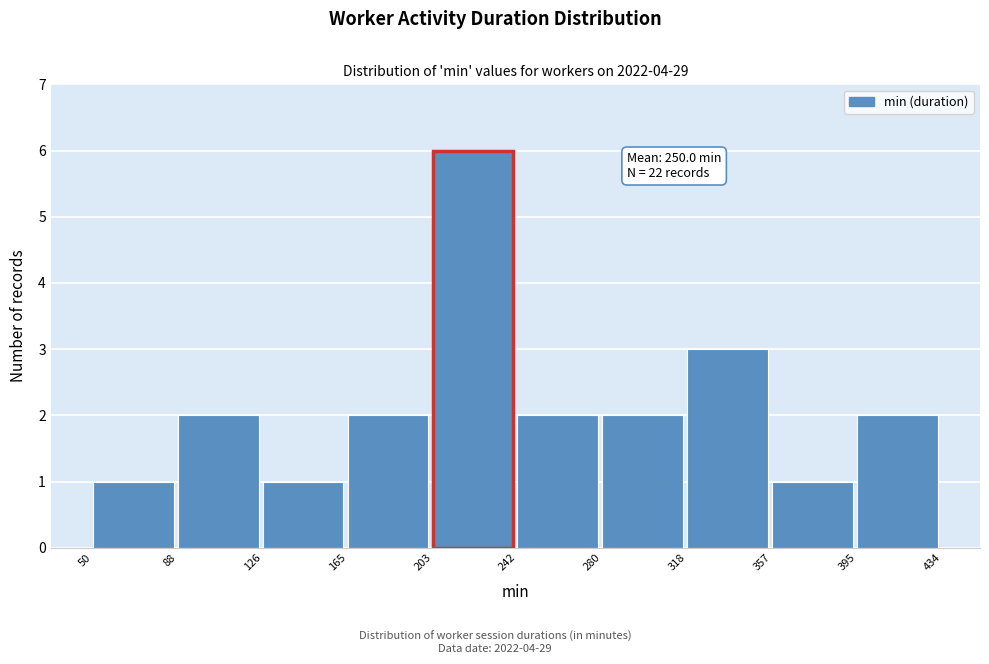

Over which range of the x-axis is the bar tallest?

203 to 242